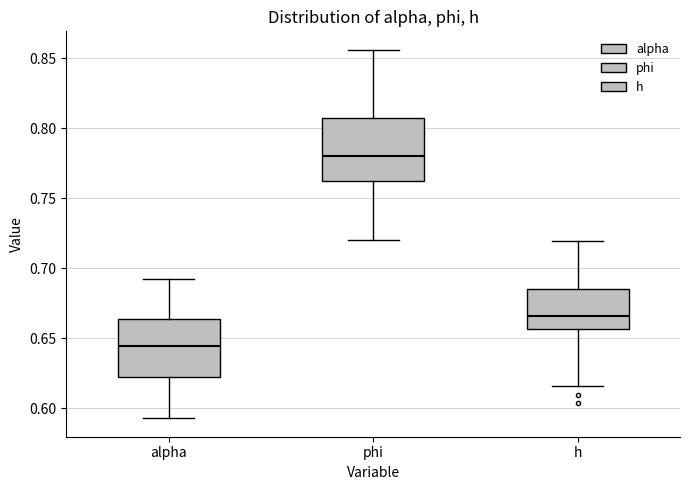

Which box has the highest median line?

phi